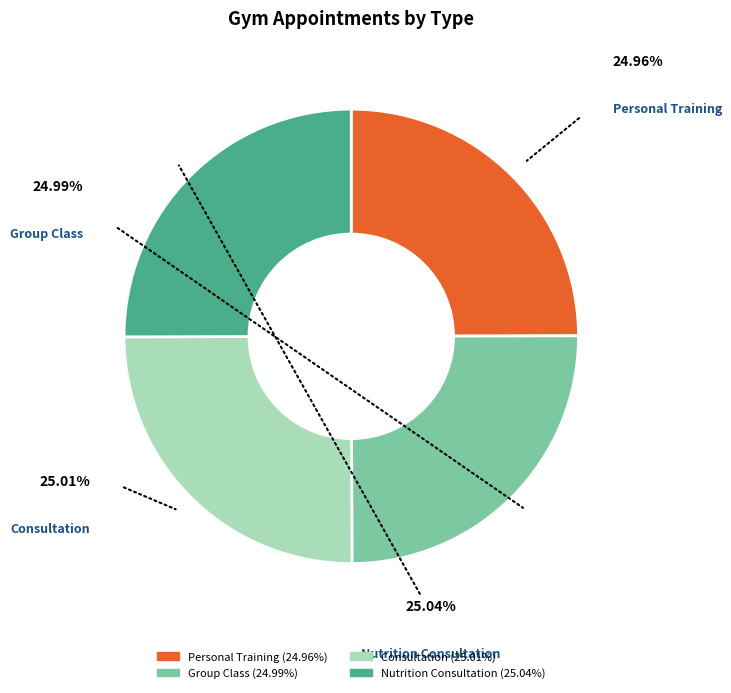

To the nearest percent, what portion does Consultation represent?

25%